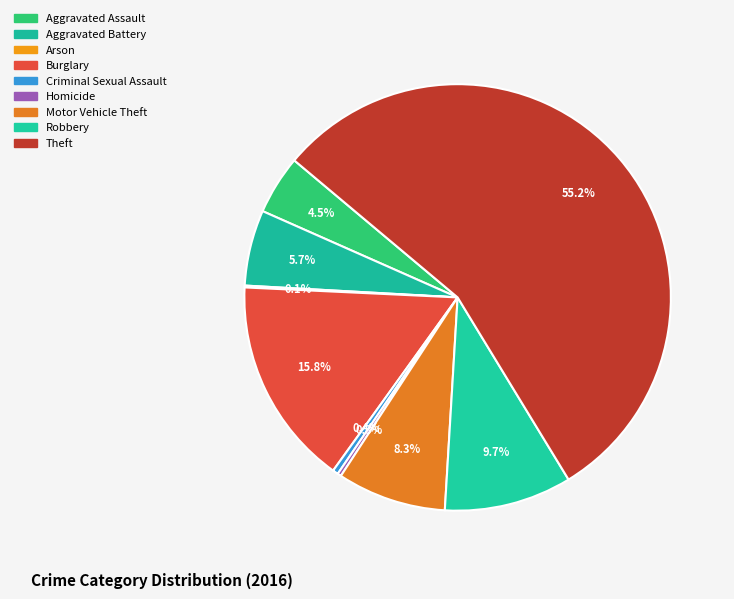

Approximately how many times larger is the value at Burglary compared to Aggravated Battery?

2.8